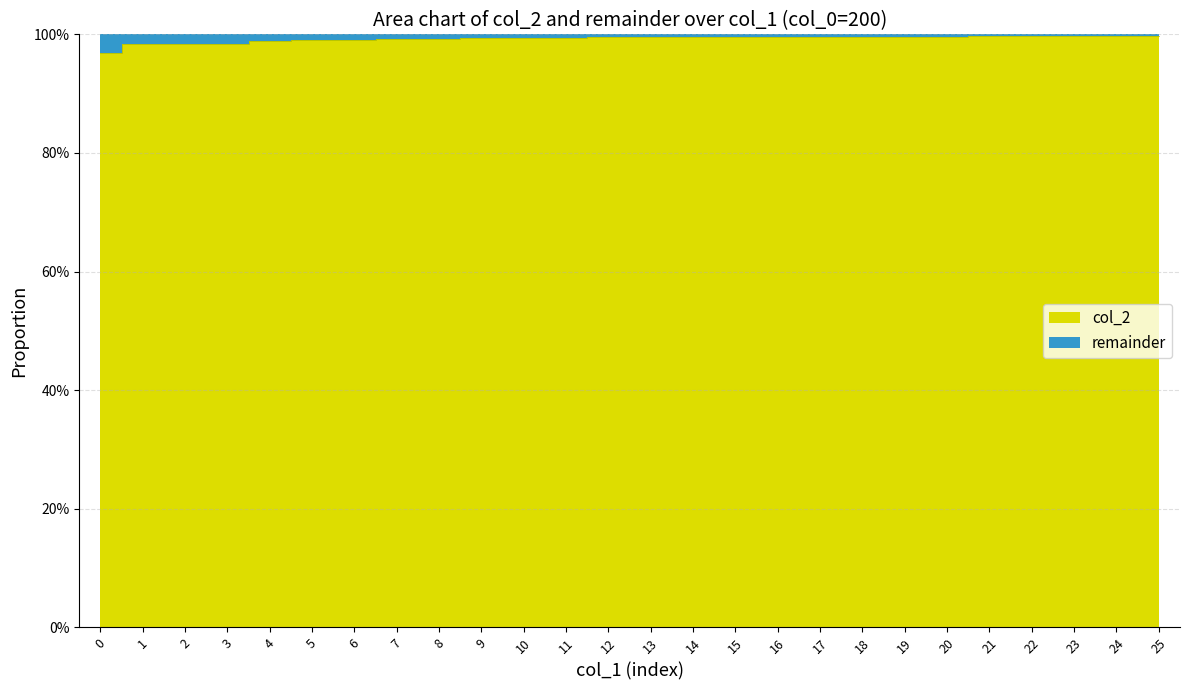

Rank the categories by value from lowest to highest.

0, 2, 1, 3, 4, 5, 6, 7, 8, 9, 10, 11, 12, 13, 14, 15, 16, 17, 18, 19, 20, 23, 21, 22, 24, 25